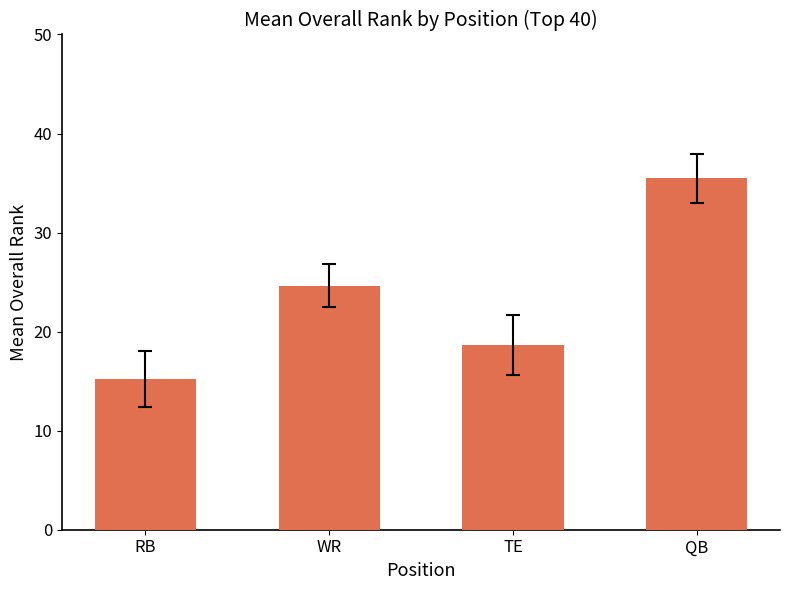

What is the label of the 1st bar from the left?

RB